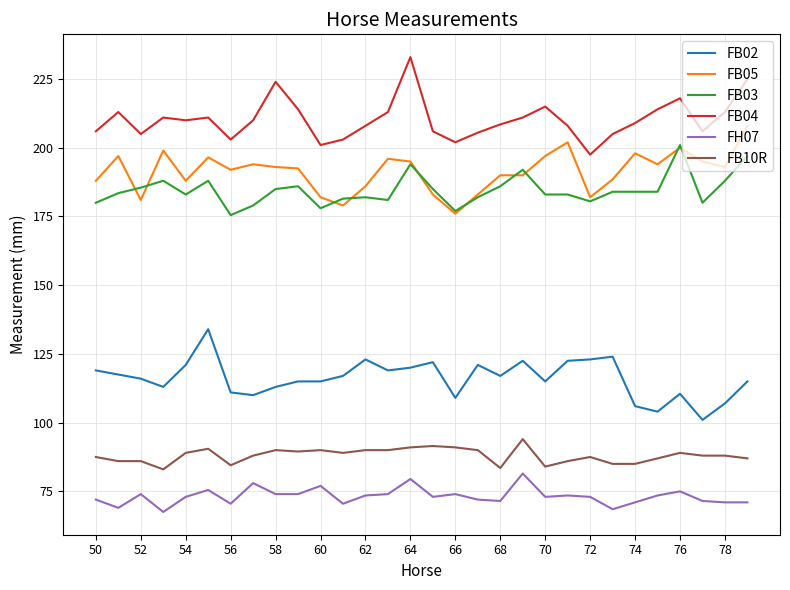

What is the lowest value of the FB10R series?

83.0